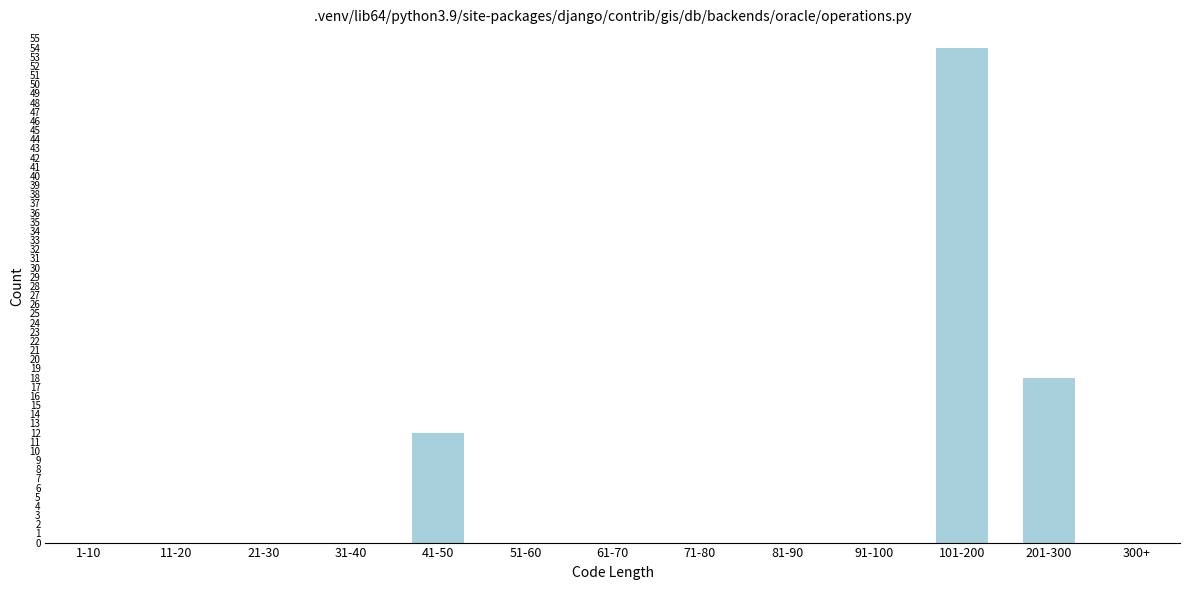

Reading right to left, list all the values displayed in this chart.

300+=0	201-300=18	101-200=54	91-100=0	81-90=0	71-80=0	61-70=0	51-60=0	41-50=12	31-40=0	21-30=0	11-20=0	1-10=0